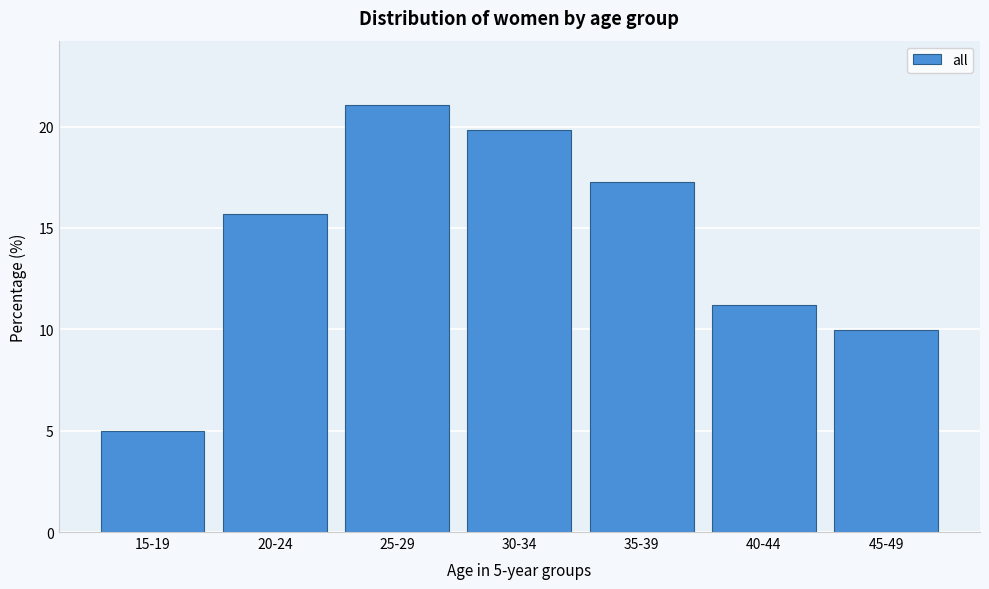

Reading left to right, list all the values displayed in this chart.

15-19=5.0	20-24=15.7	25-29=21.1	30-34=19.8	35-39=17.3	40-44=11.2	45-49=10.0